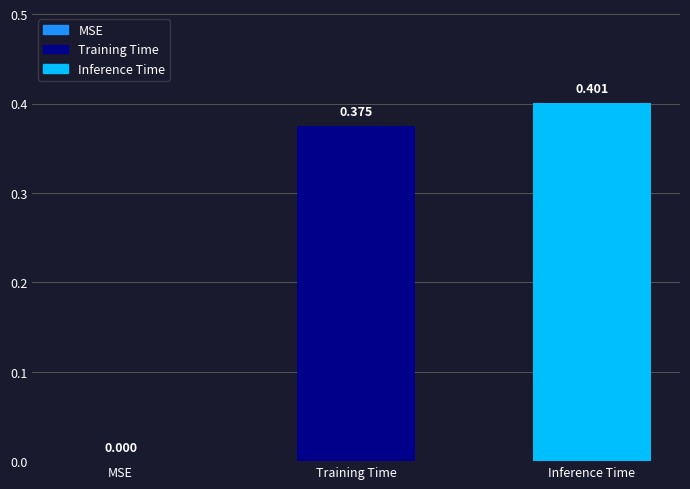

What is the average value?

0.3